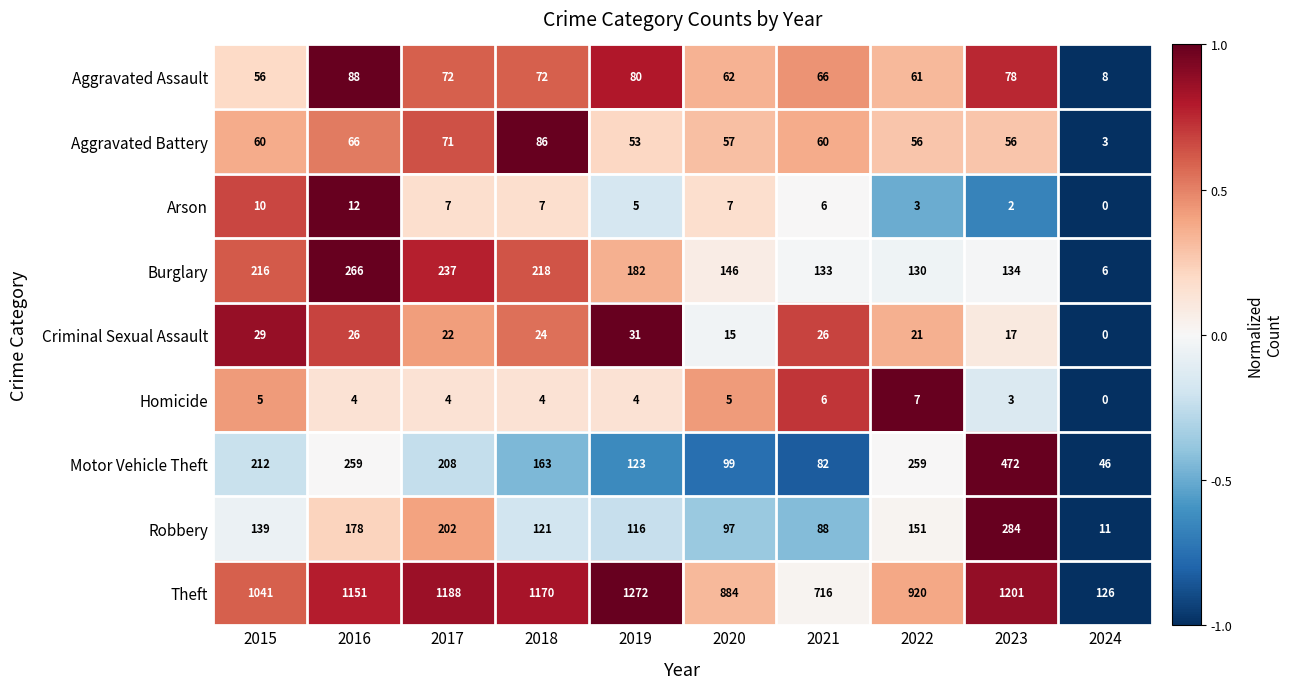

At how many categories does at least one series exceed 0?

10